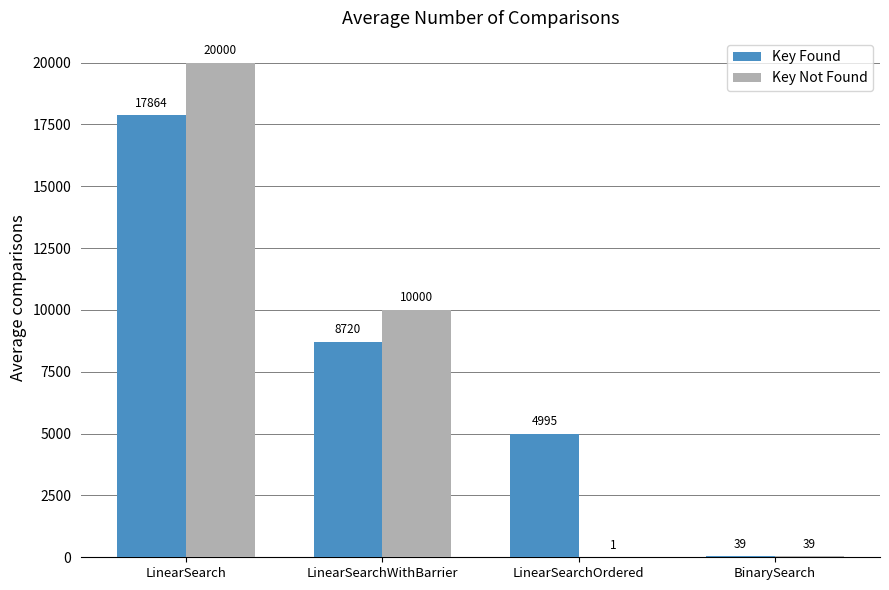

How many categories are shown in the chart?

4